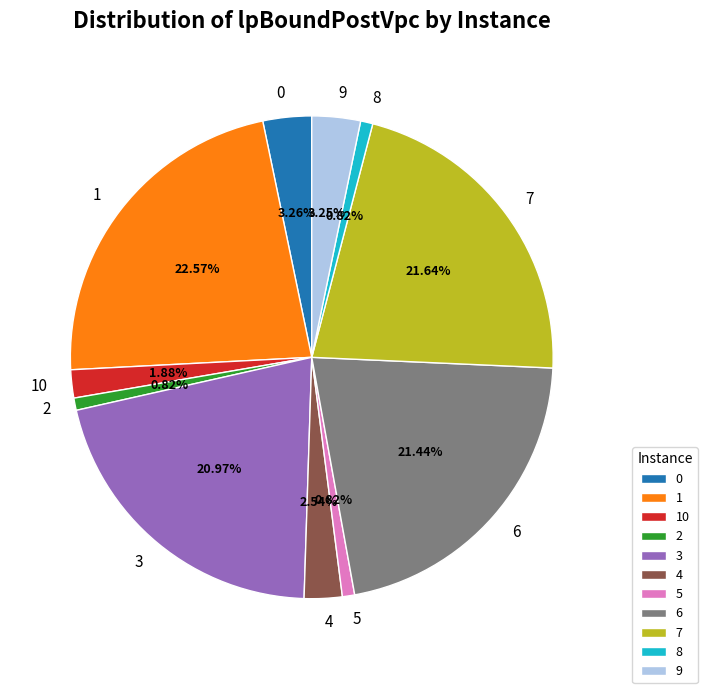

Which category has the biggest portion of the pie?

1